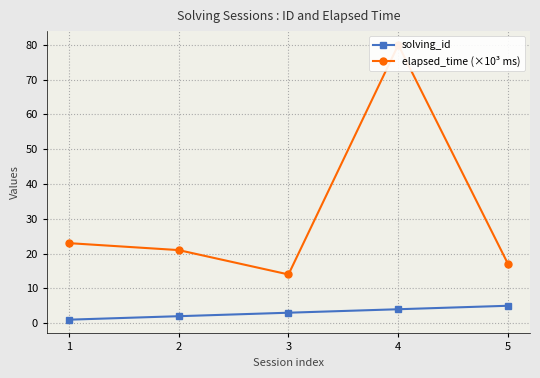

What are all the series names shown in the legend?

solving_id, elapsed_time (×10³ ms)